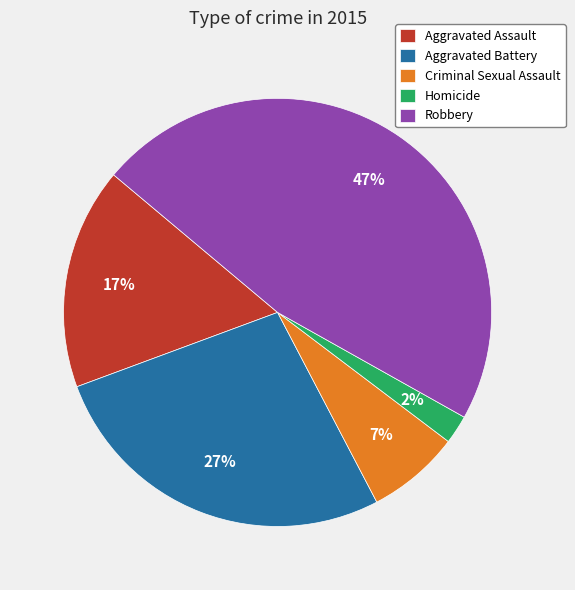

To the nearest percent, what percentage of the pie is Robbery?

47%